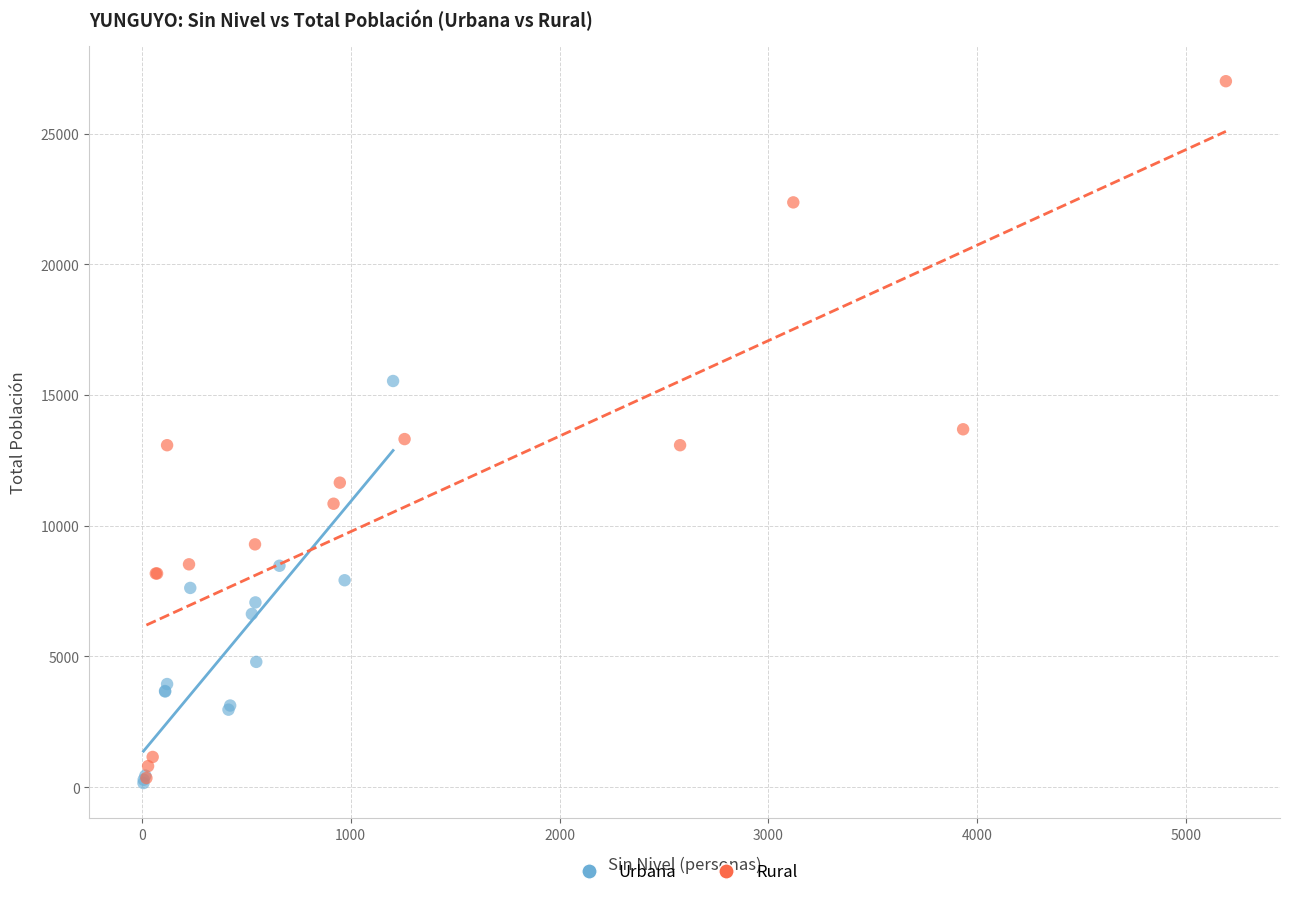

Which series has the widest spread of Y values?

Rural